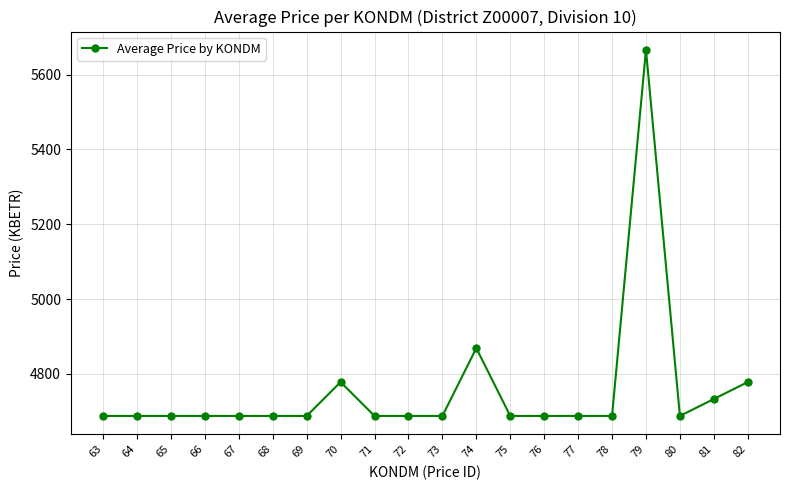

What is the sum of all values?

95131.5